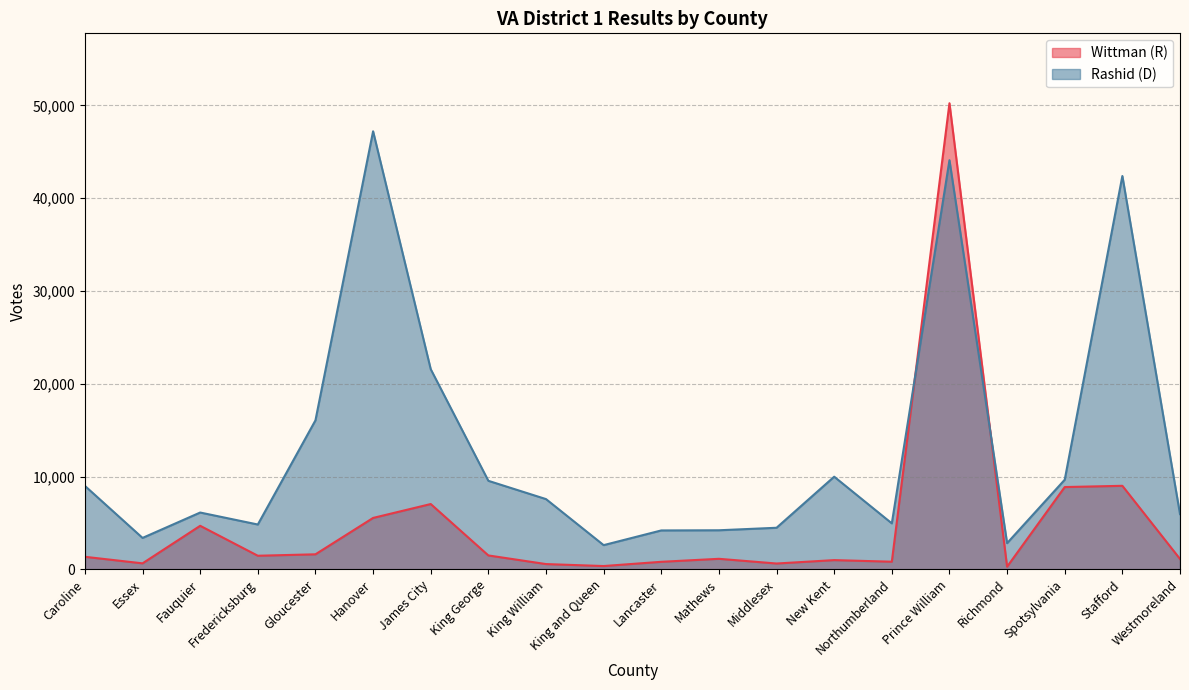

Where do Rashid (D) and Wittman (R) first cross each other?

Northumberland and Prince William